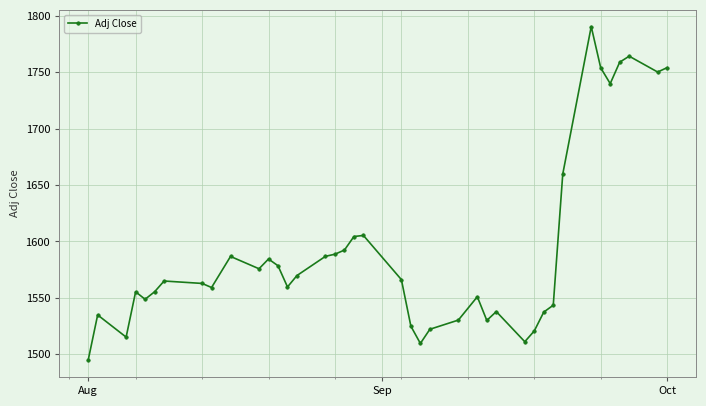

What is the difference between the maximum and second lowest values?

281.1